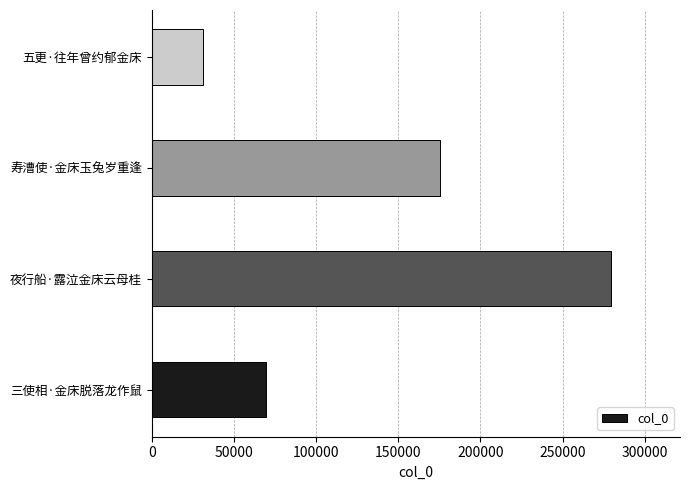

Rank the categories by value from highest to lowest.

夜行船·露泣金床云母桂, 寿漕使·金床玉兔岁重逢, 三使相·金床脱落龙作鼠, 五更·往年曾约郁金床